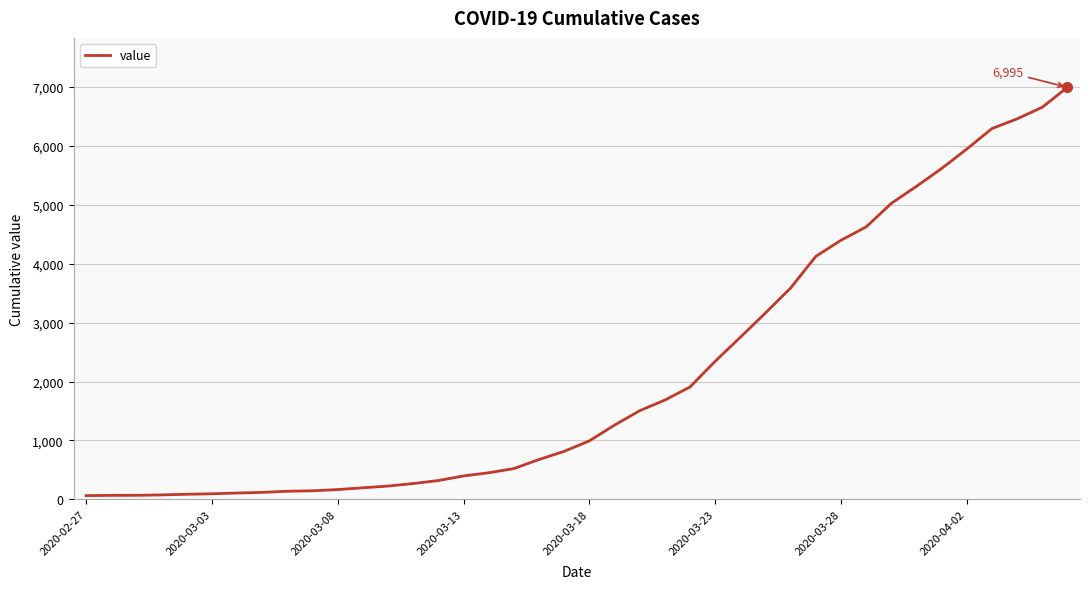

What is the maximum value shown in the chart?

6995